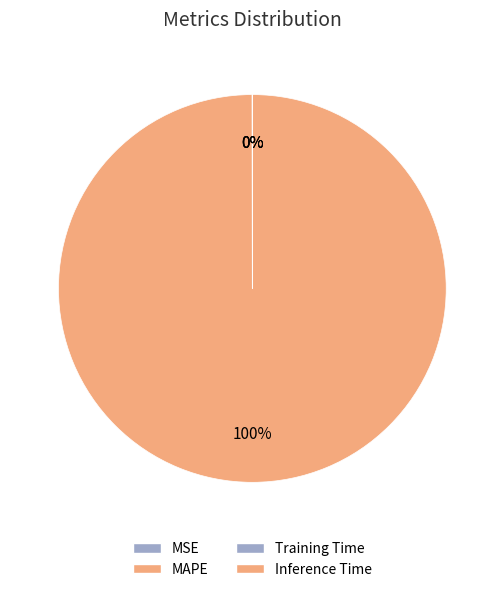

Count the number of slices in the pie.

4